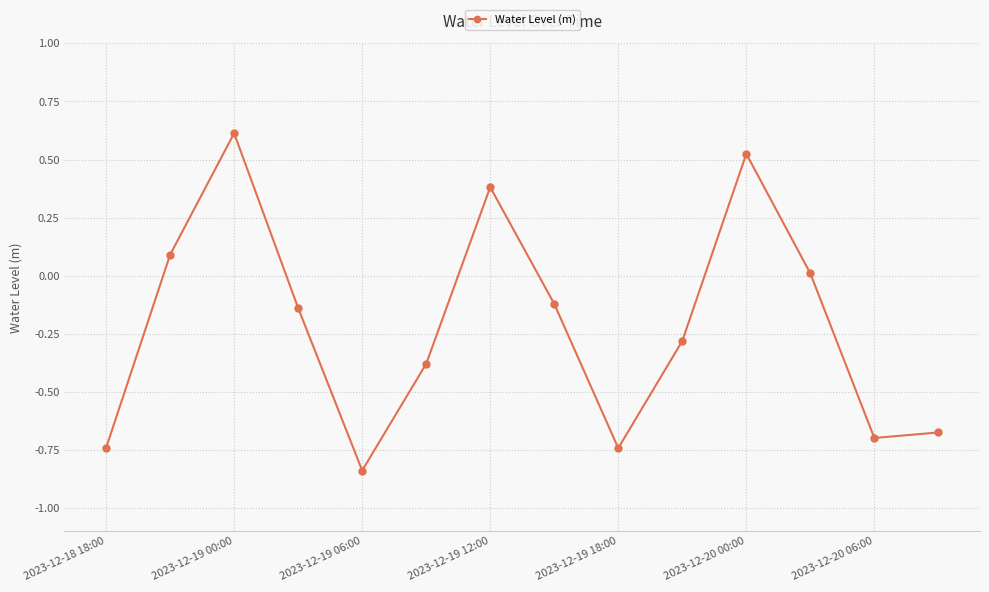

Count the number of values greater than 0.

5